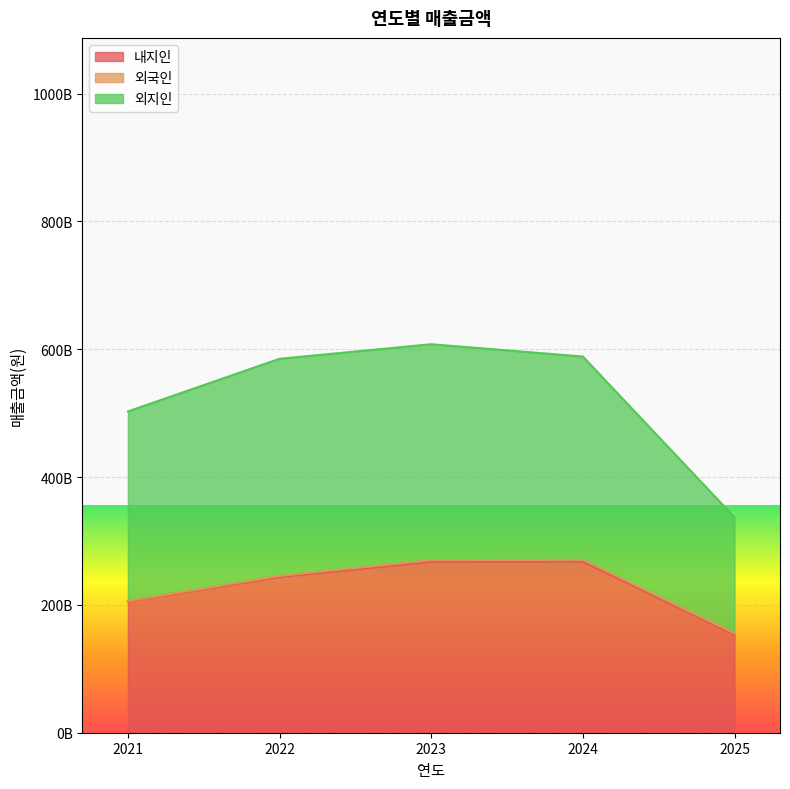

At which label does 내지인 reach its peak?

2024